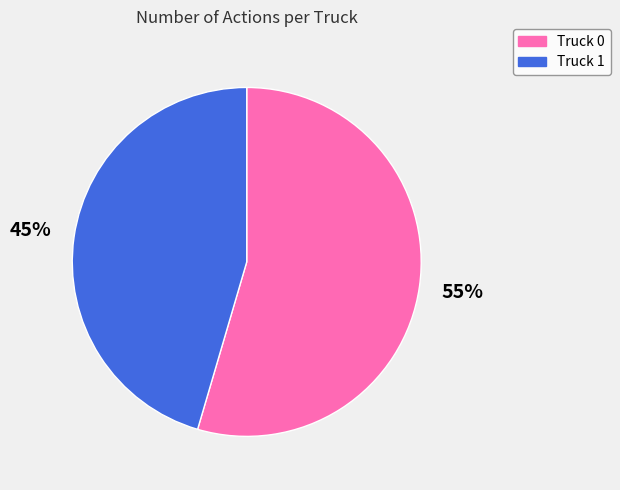

Do Truck 0 and Truck 1 together represent more than half of the pie?

Yes